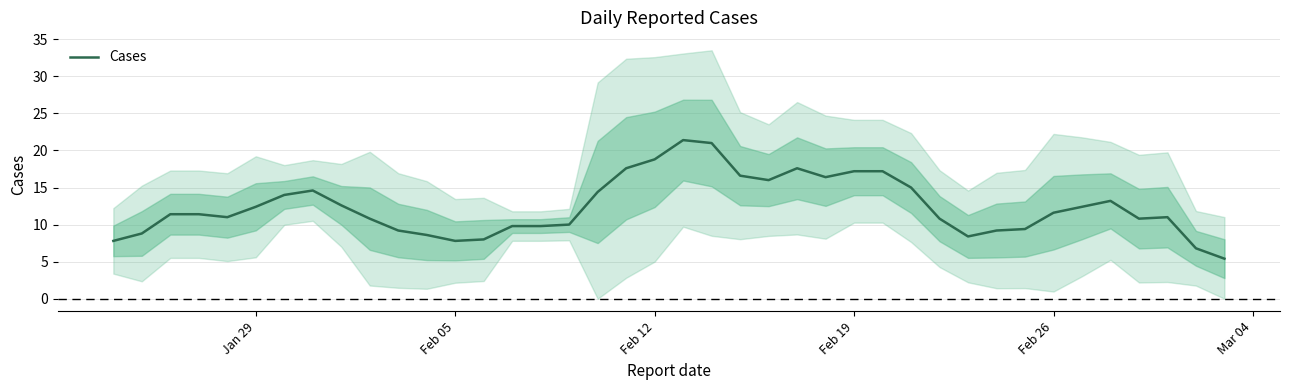

What is the sum of all values?

496.2